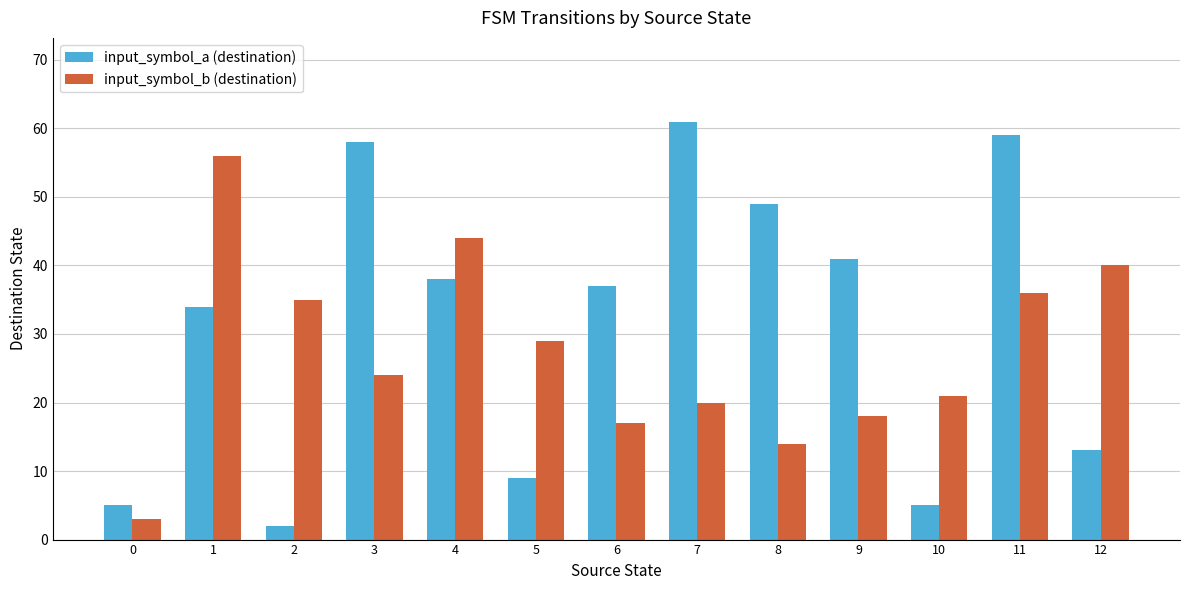

Where does the input_symbol_a (destination) series first go above 37?

3